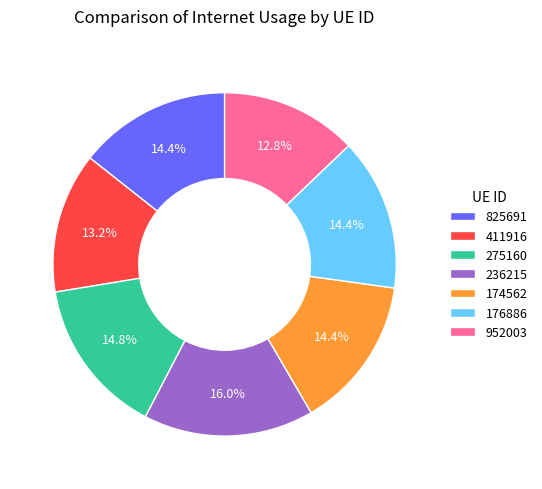

What portion of the pie excludes 176886?

85.6%